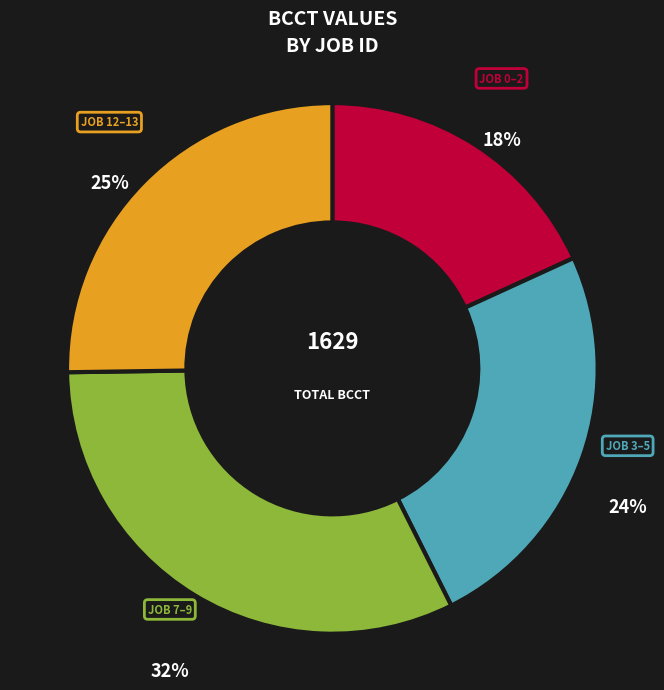

To the nearest percent, what is the average slice percentage?

25%